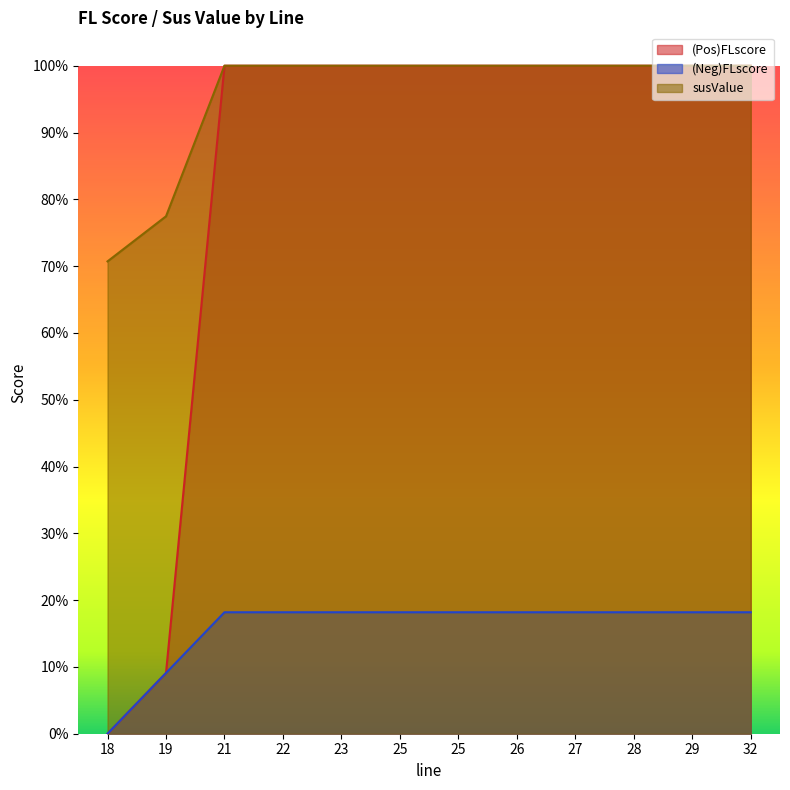

What is the minimum value for susValue?

0.7